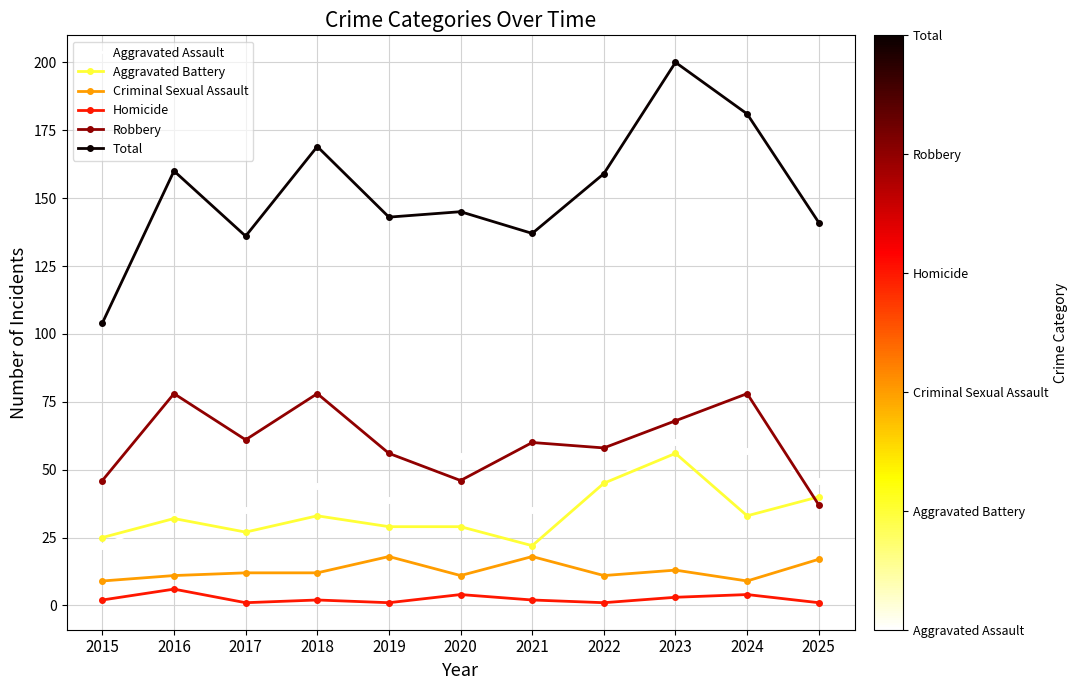

At 2023, list the series in order from largest to smallest.

Total, Robbery, Aggravated Assault, Aggravated Battery, Criminal Sexual Assault, Homicide